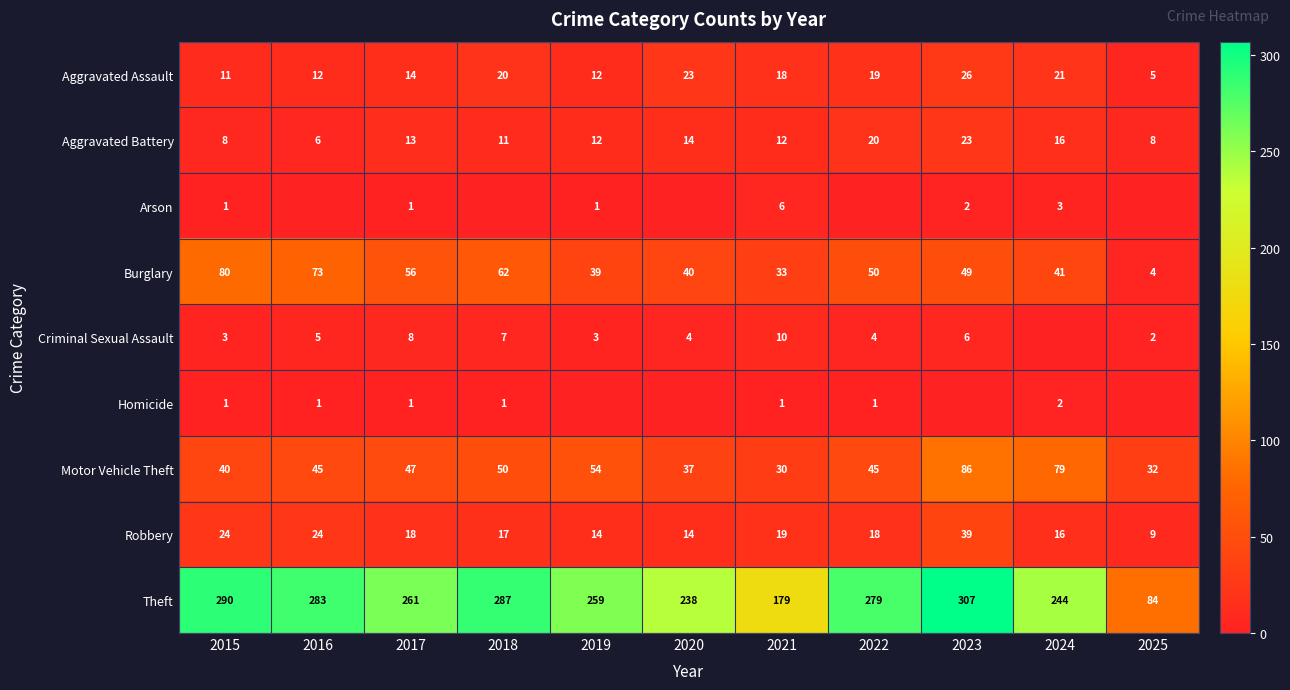

Count the number of data series in this chart.

9